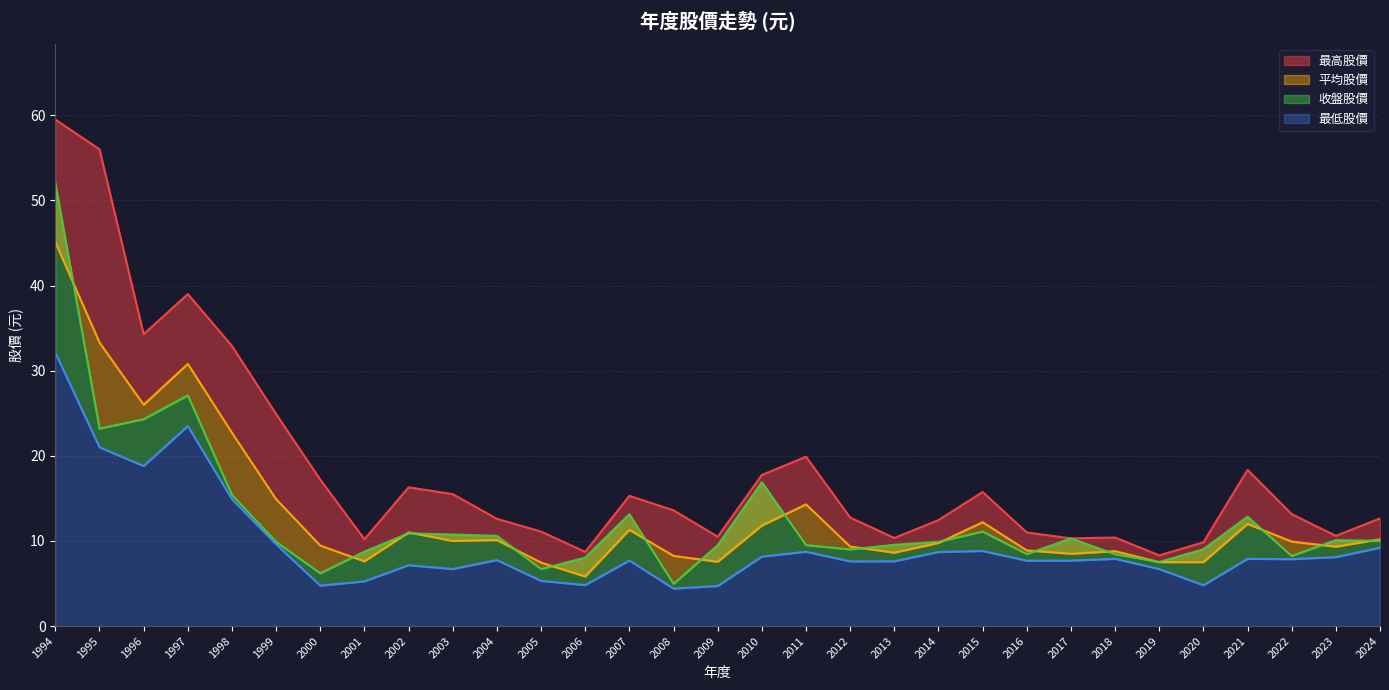

The value of 平均股價 at 2004 is 10.1. True or false?

True